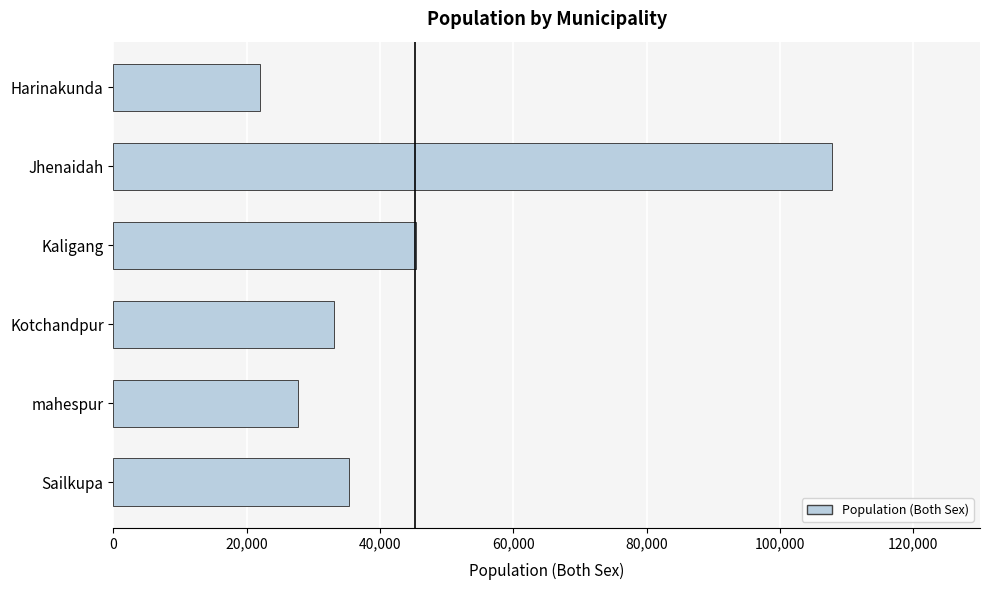

What is the average value?

45204